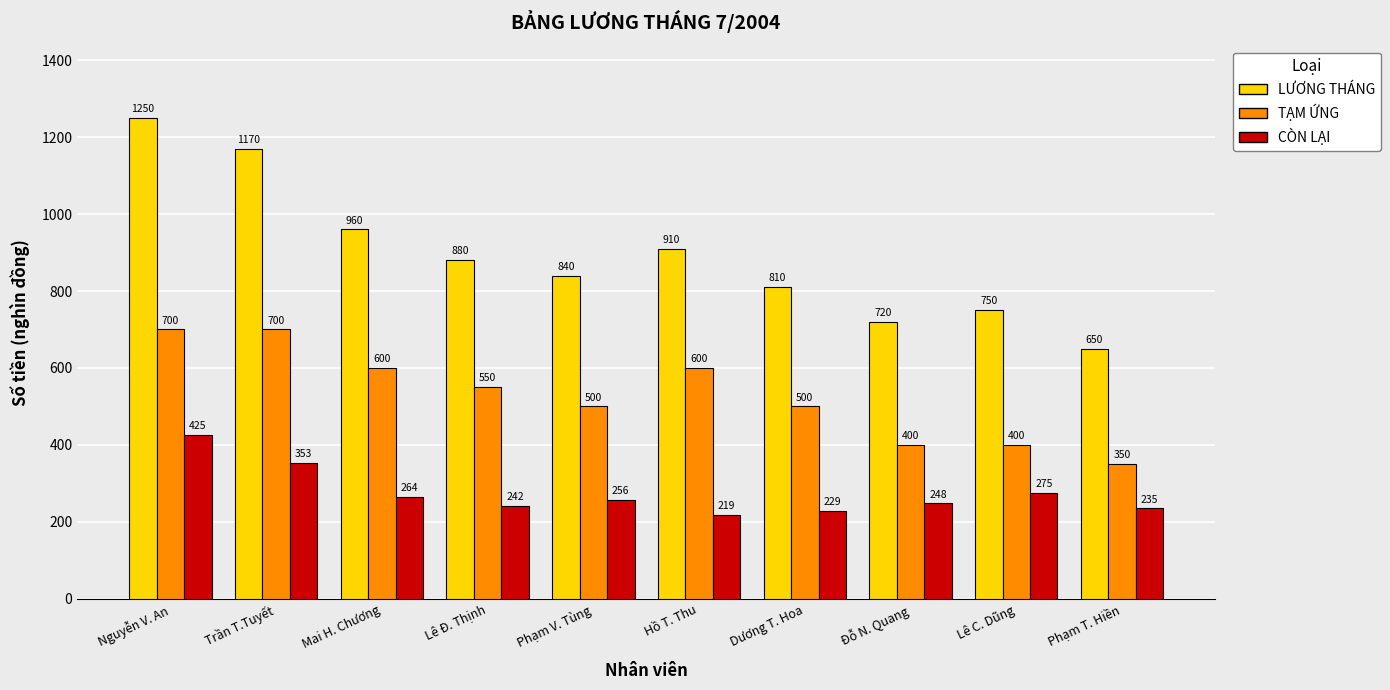

Is it true that TẠM ỨNG equals 500 at Dương T. Hoa?

True